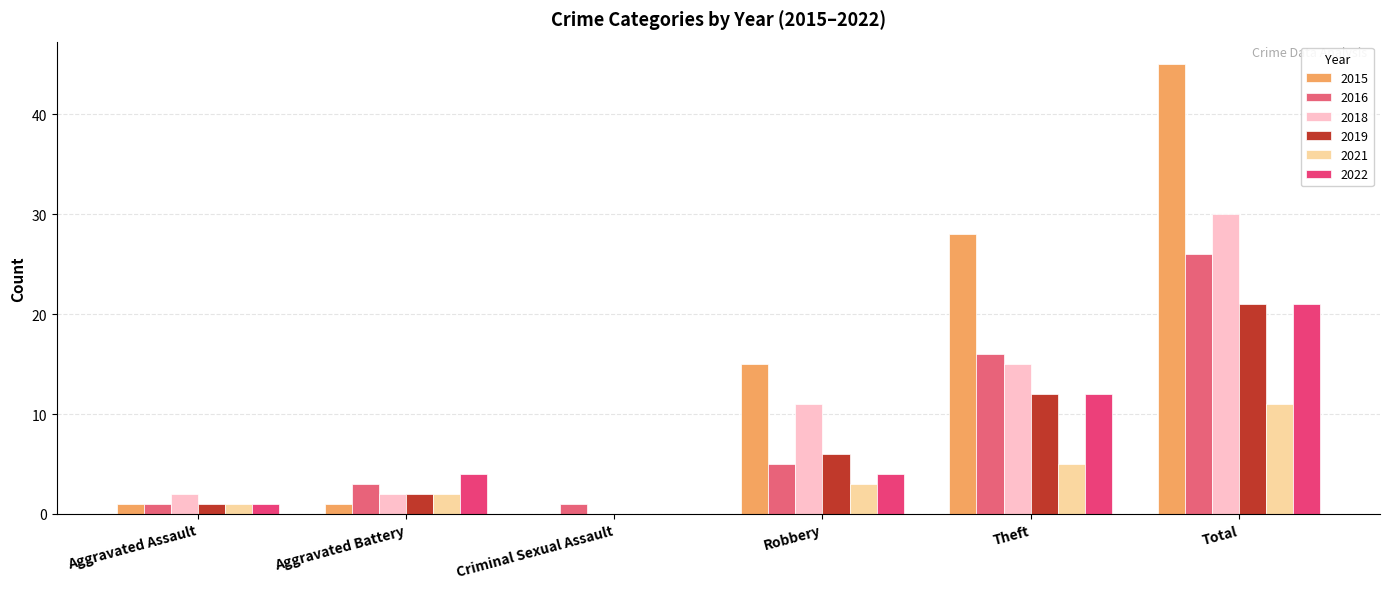

The 2015 series shows 1 at Aggravated Battery. True or false?

True